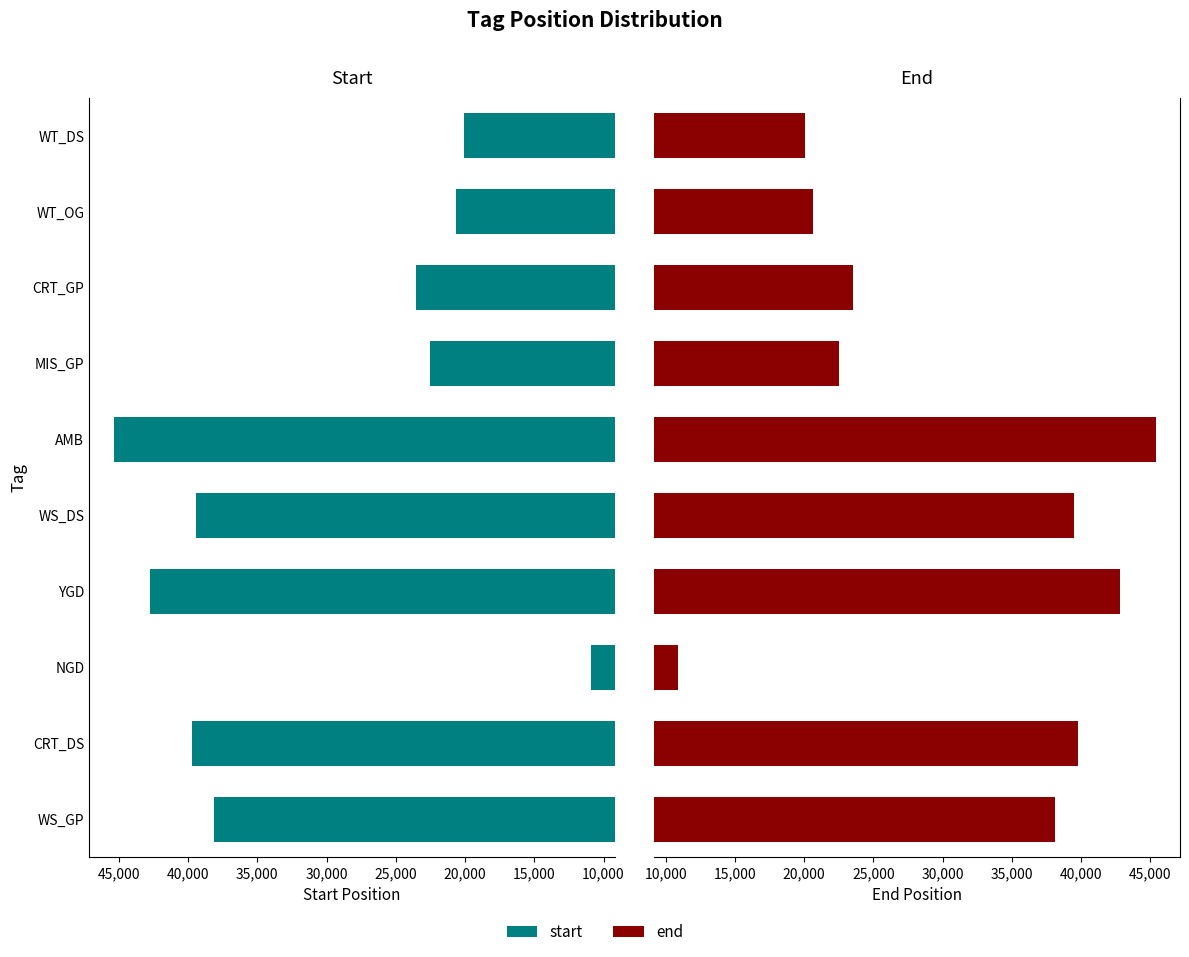

Which series has the widest spread of values?

end